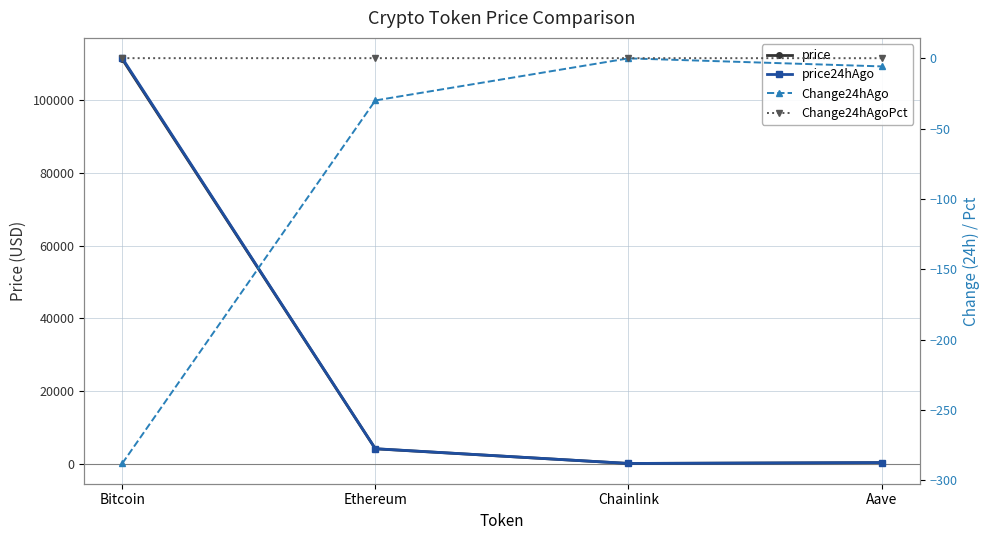

Rank the categories by Change24hAgo value from highest to lowest.

Chainlink, Aave, Ethereum, Bitcoin